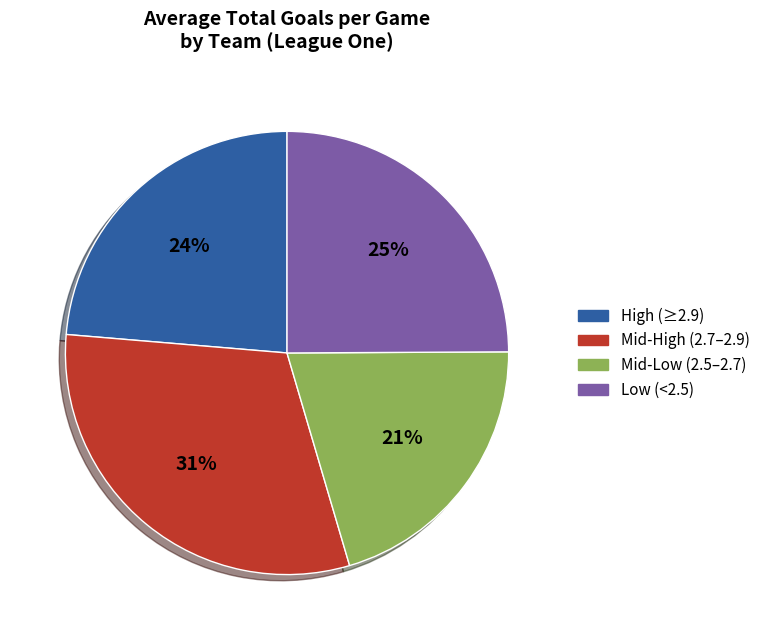

Count the number of slices in the pie.

4